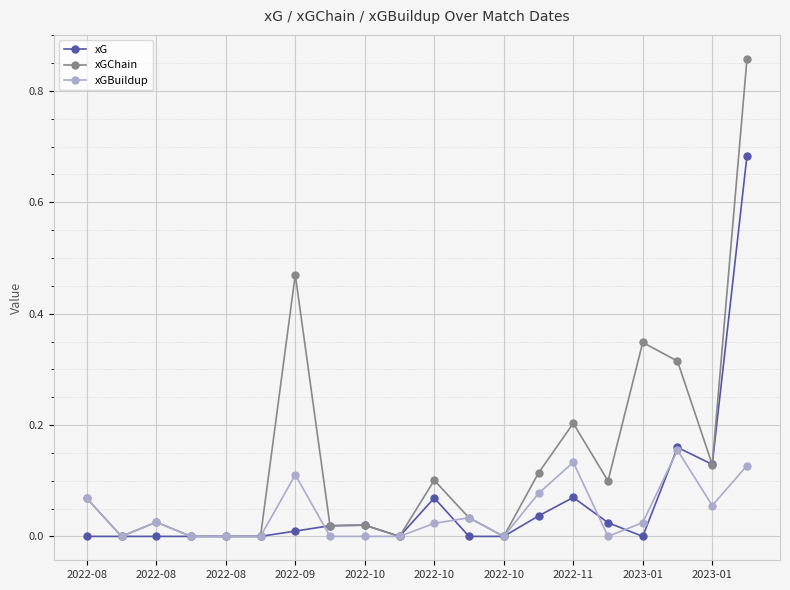

Which series has the largest total across all categories?

xGChain